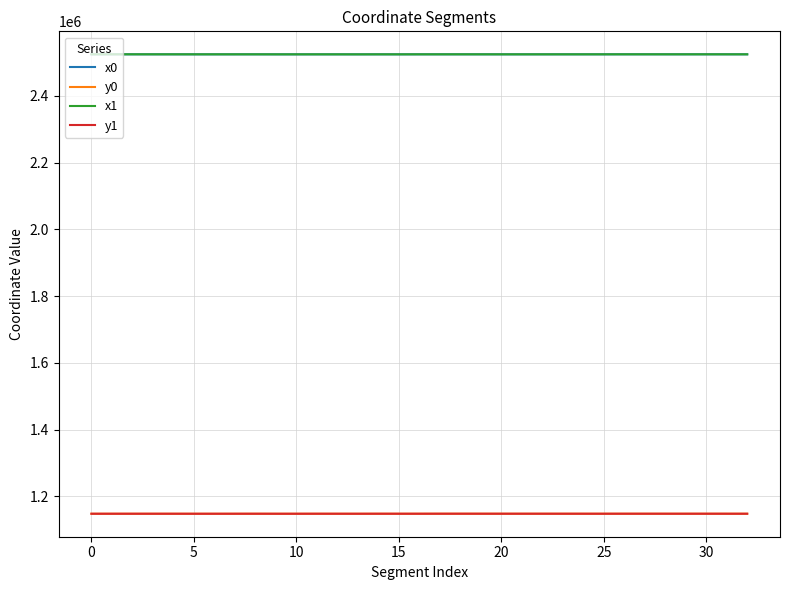

True or false: x1 and y1 intersect in this chart.

False